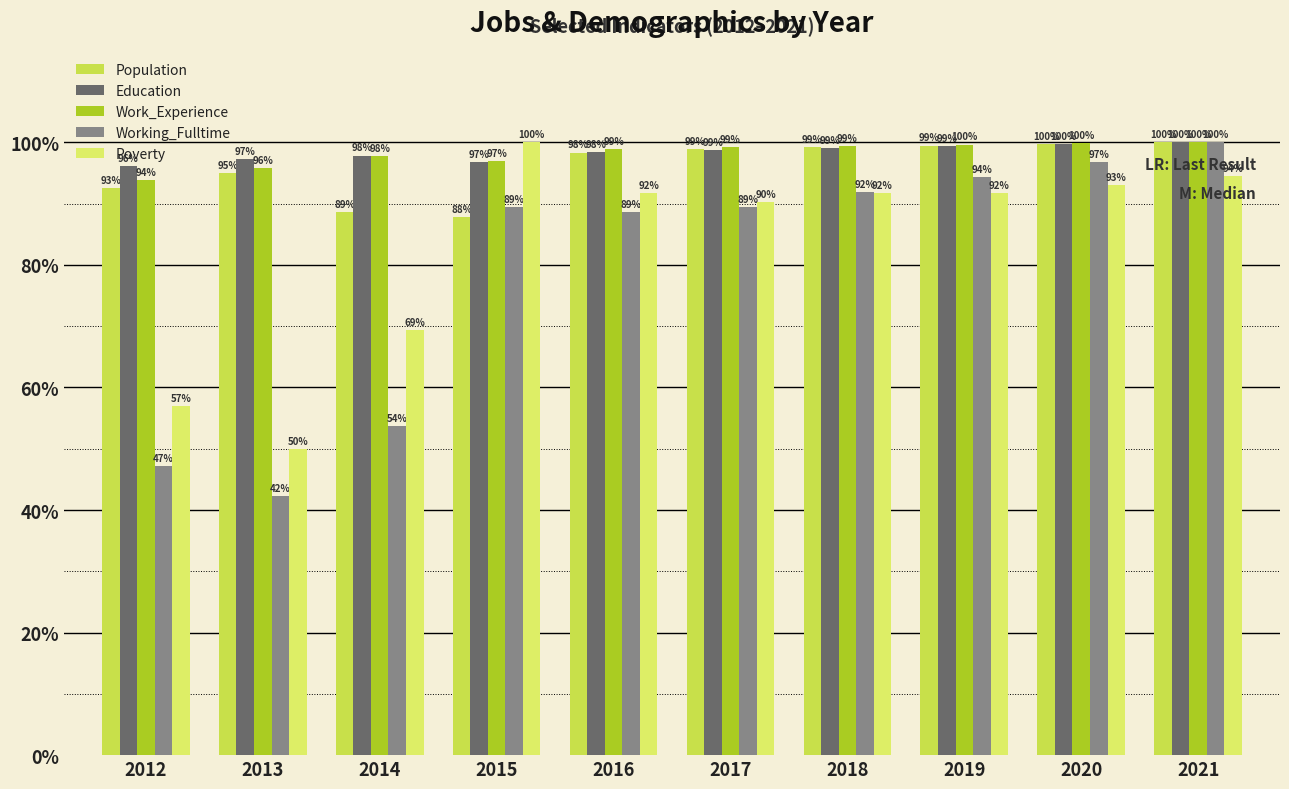

List the series in order of their peak value, highest first.

Population, Education, Work_Experience, Working_Fulltime, Poverty